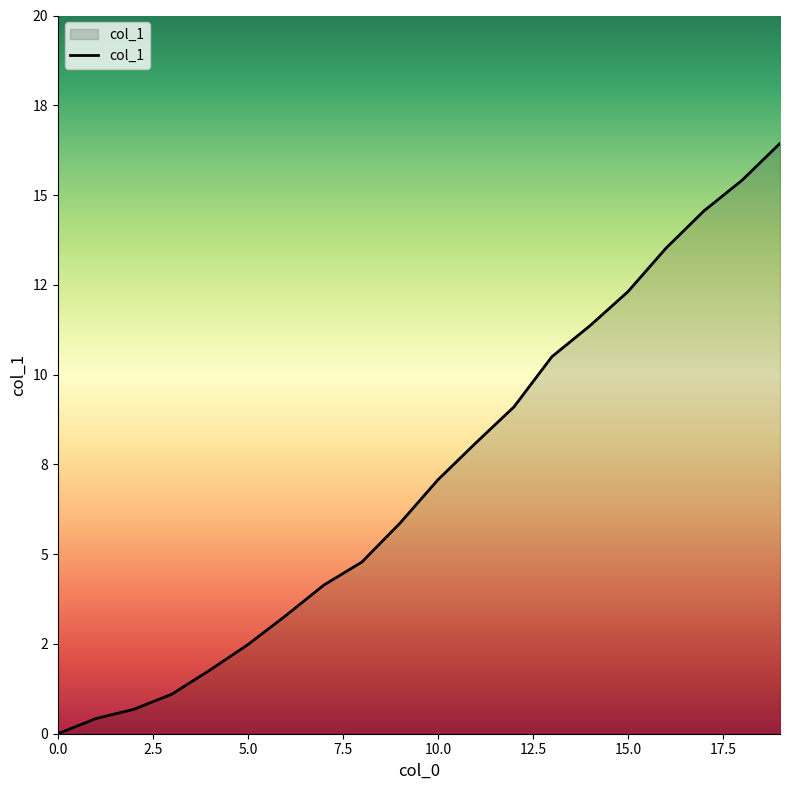

Does the chart display data point markers on the line(s)?

No